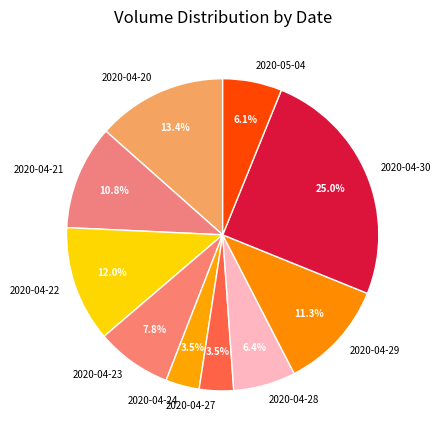

Is the sum of 2020-04-27 and 2020-04-28 greater than half?

No